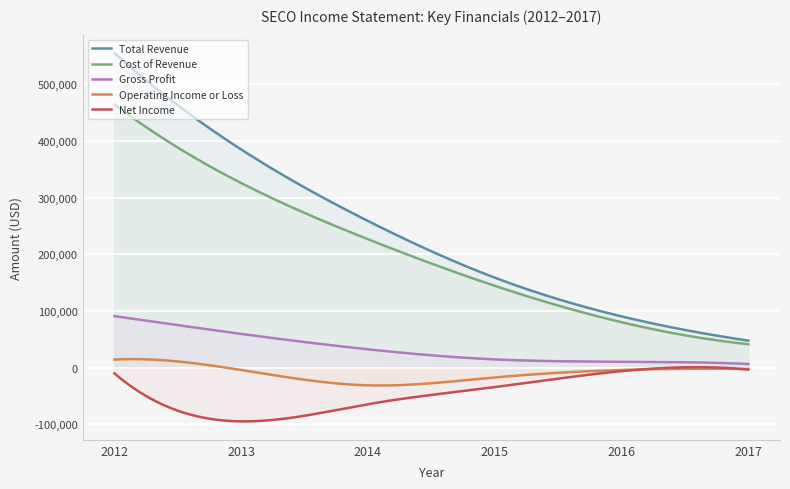

The value of Total Revenue at 2013 is 562047. True or false?

False